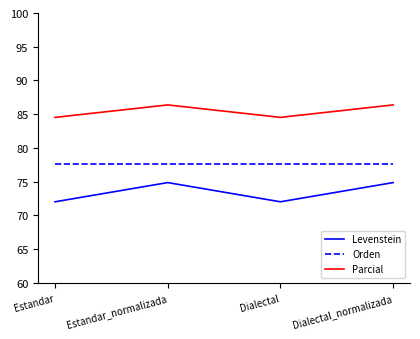

Rank the series by their average value, from lowest to highest.

Levenstein, Orden, Parcial